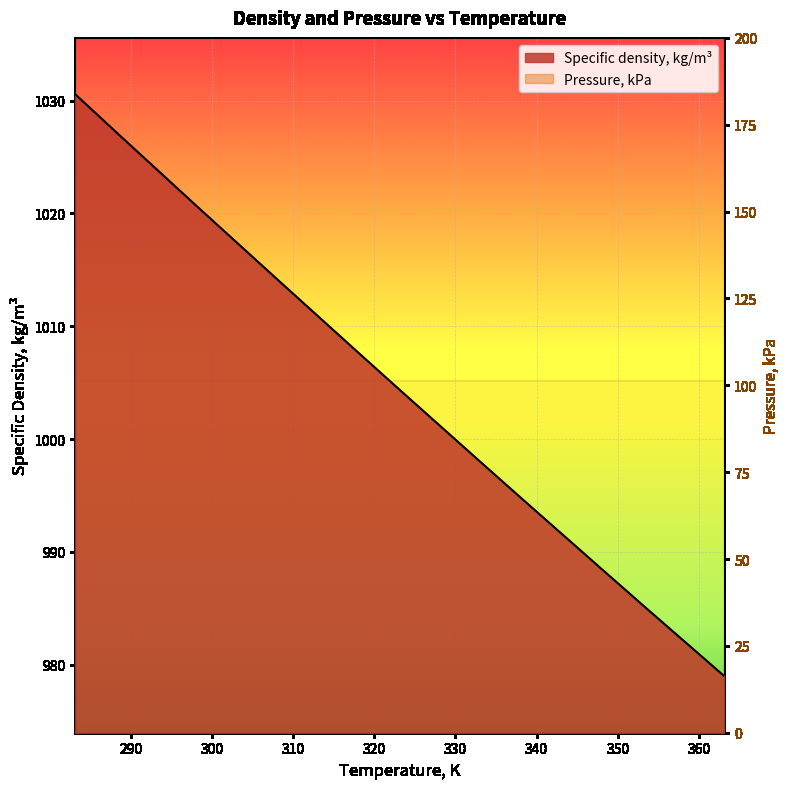

List the labels in order of value, smallest first.

363.15, 358.15, 353.15, 348.15, 343.15, 338.15, 333.15, 328.15, 323.15, 318.15, 313.15, 308.15, 303.15, 298.15, 293.15, 288.15, 283.15